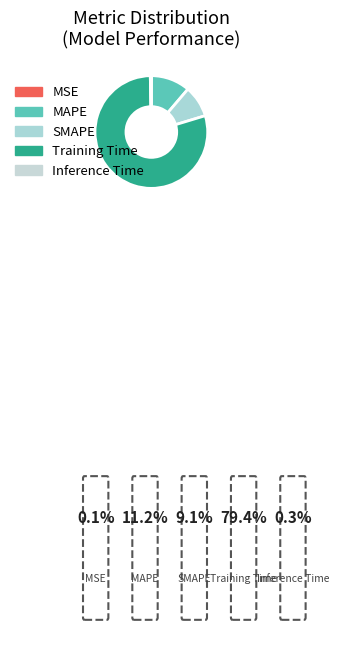

True or false: SMAPE accounts for 9% of the total.

True